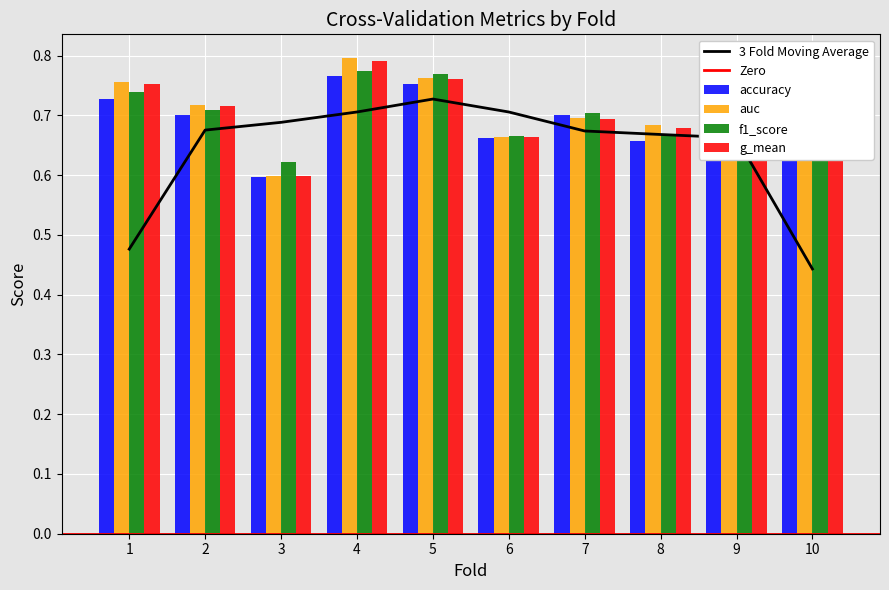

Does the chart contain stacked bars?

No